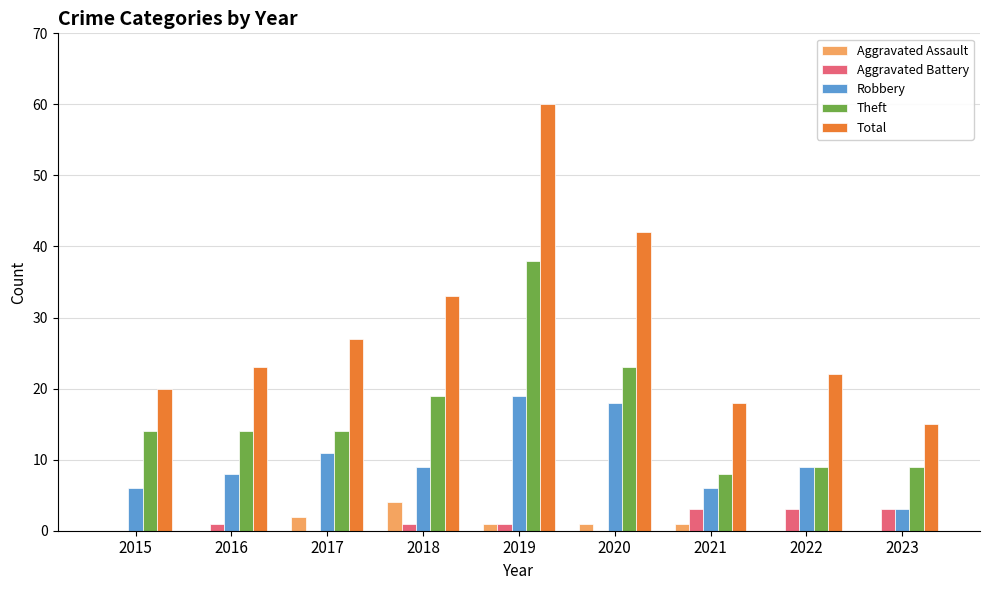

What is the maximum value for Total?

60